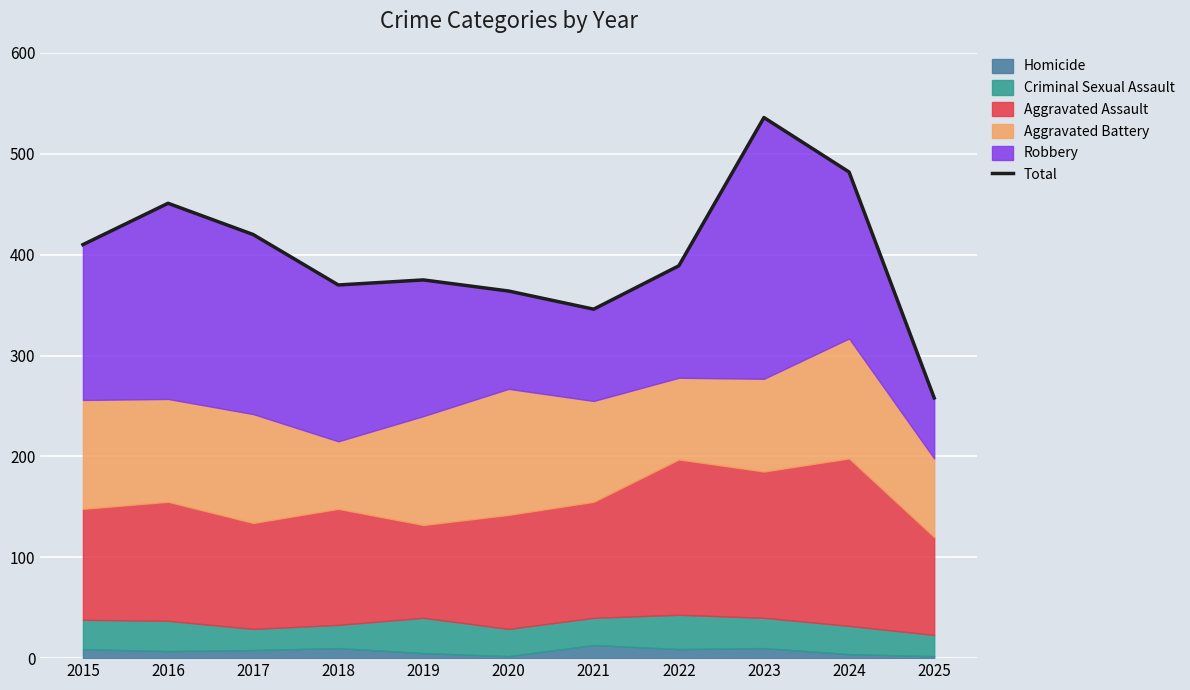

What is the value of the 10th point from the left?

482